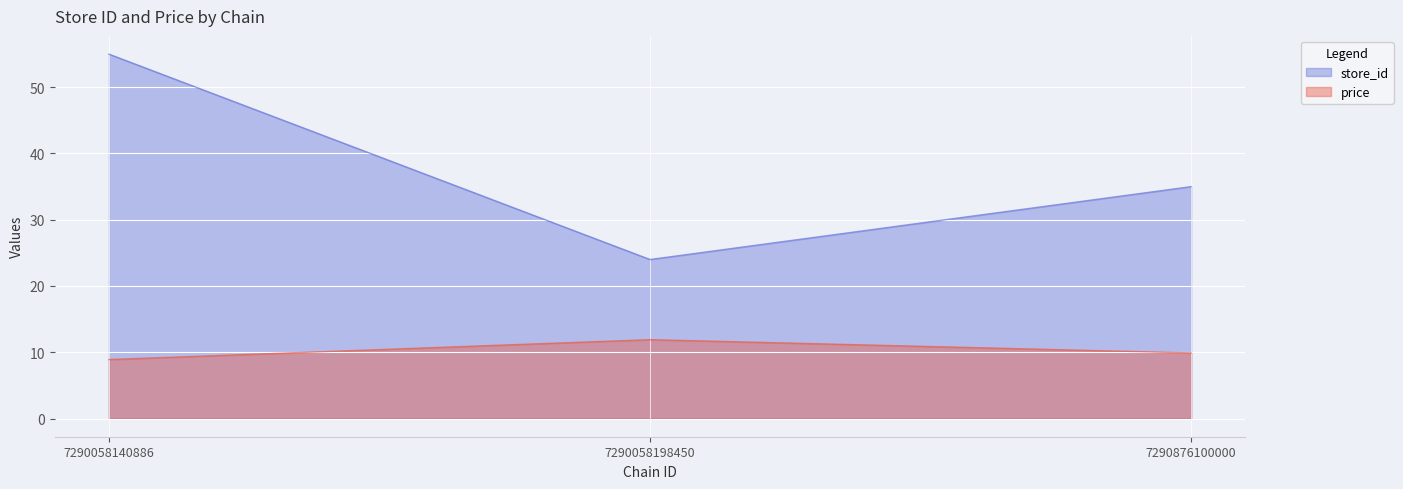

At which category is the sum across all series the highest?

7290058140886